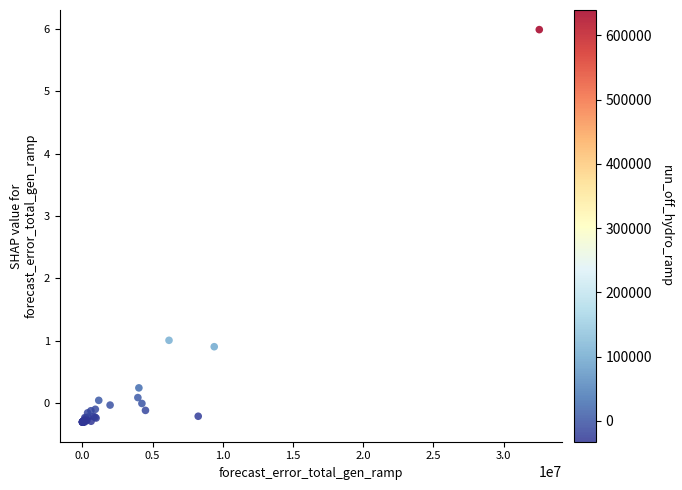

What Y value in the scatter plot is closest to 2?

1.0